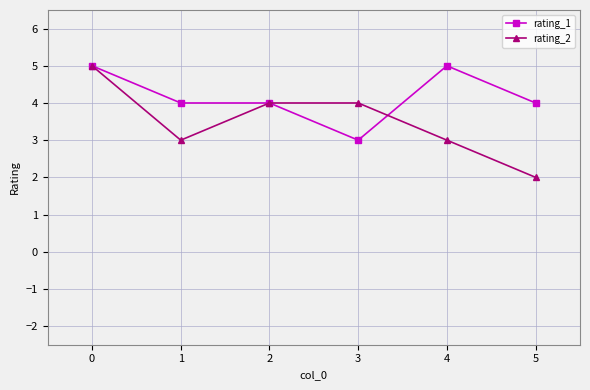

What is the difference between the rating_2 values at 3 and 5?

2